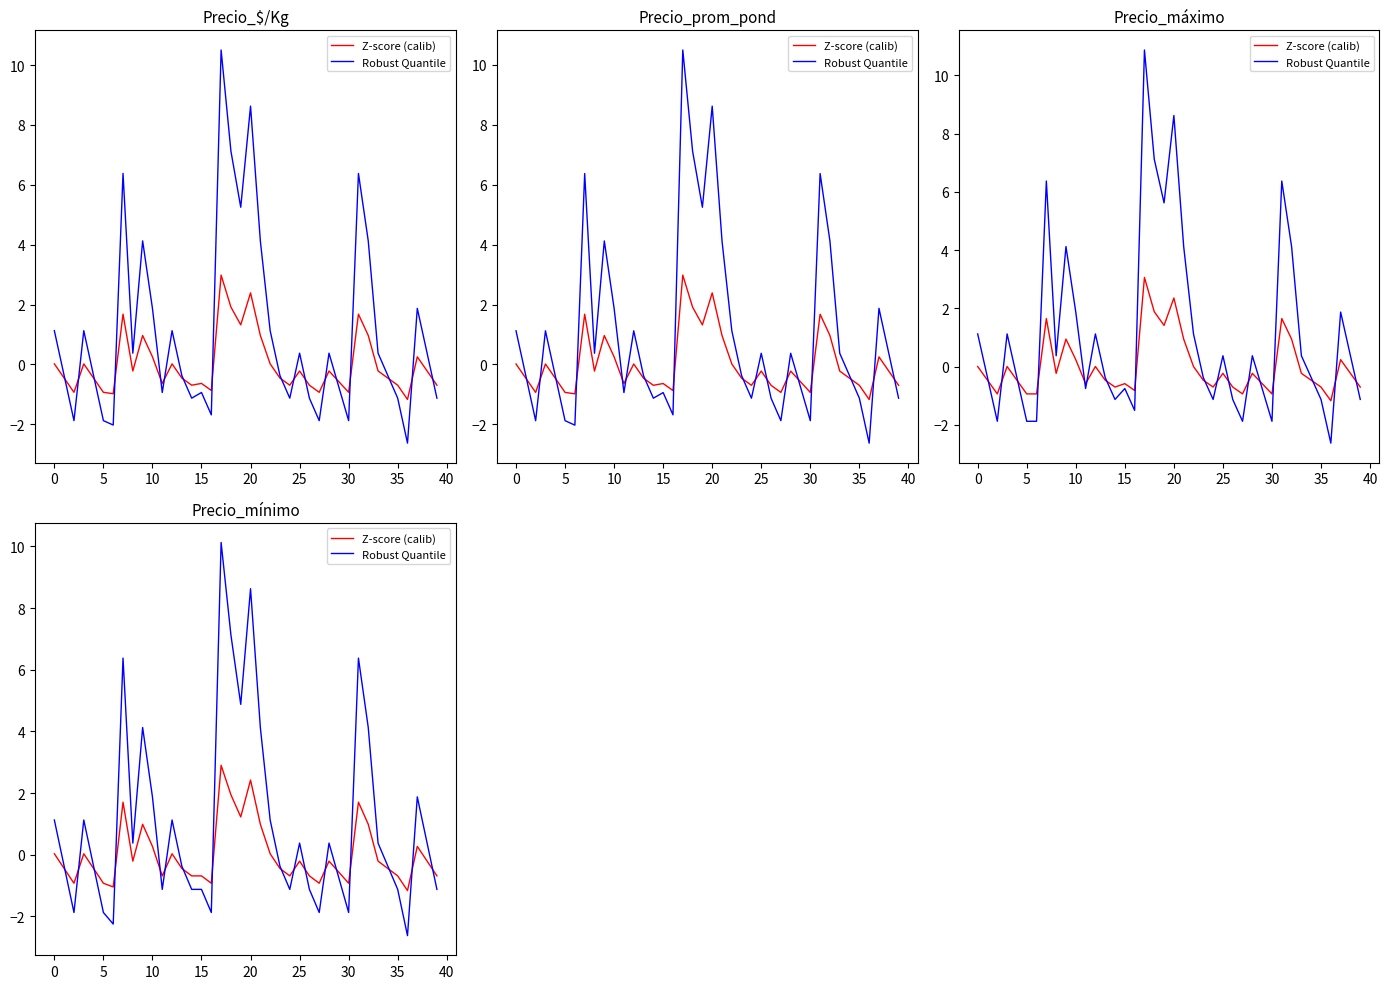

How many lines are shown in the chart?

2